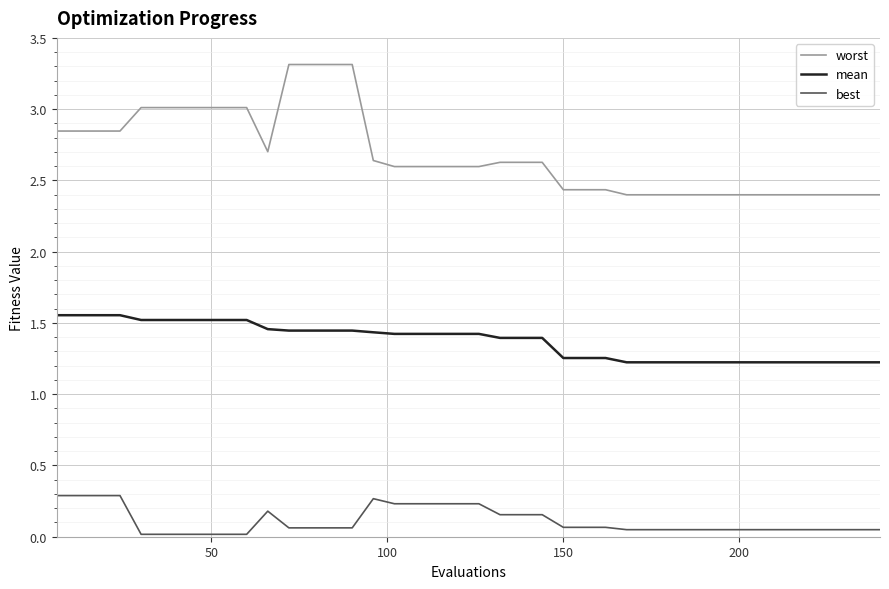

True or false: worst and best cross at least once.

False